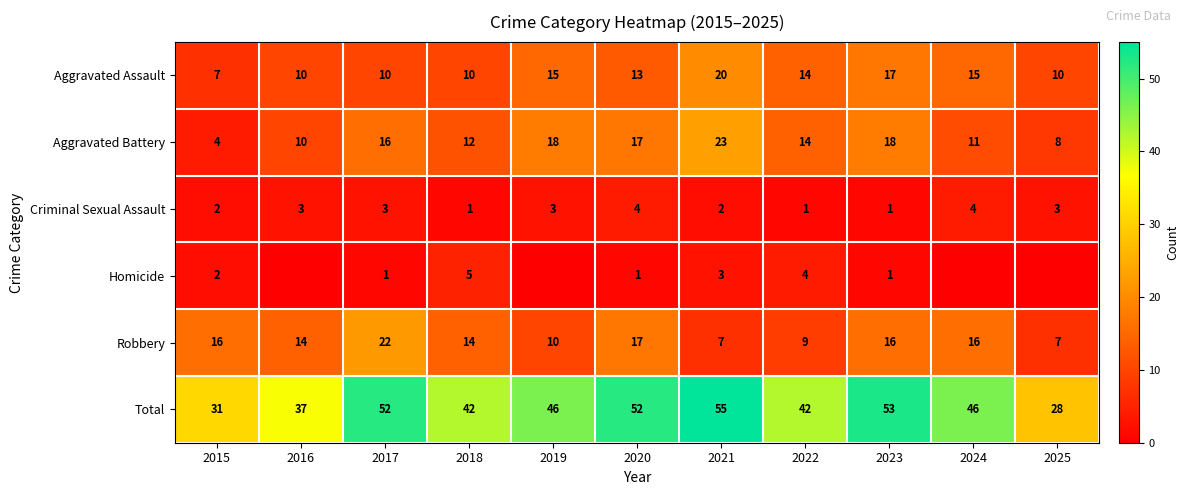

At which label does Total first exceed 46?

2017